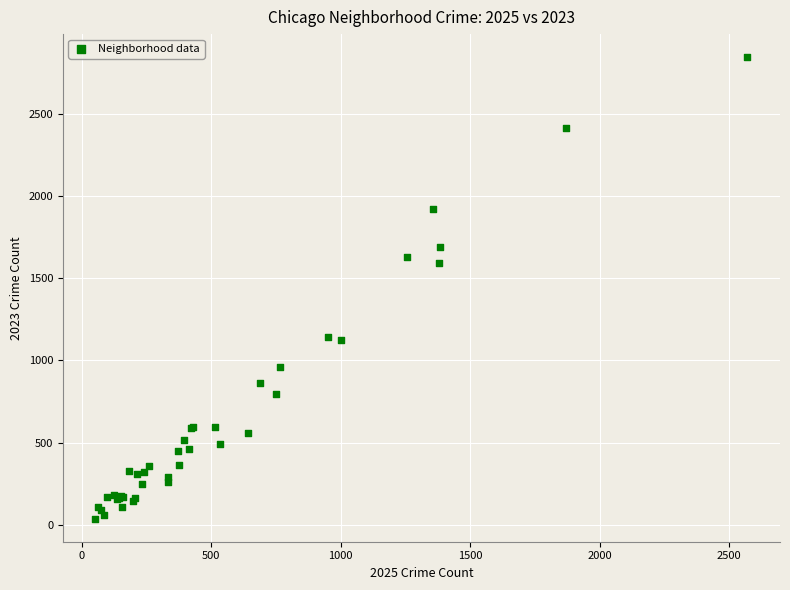

What Y value in the scatter plot is closest to 1440?

1590